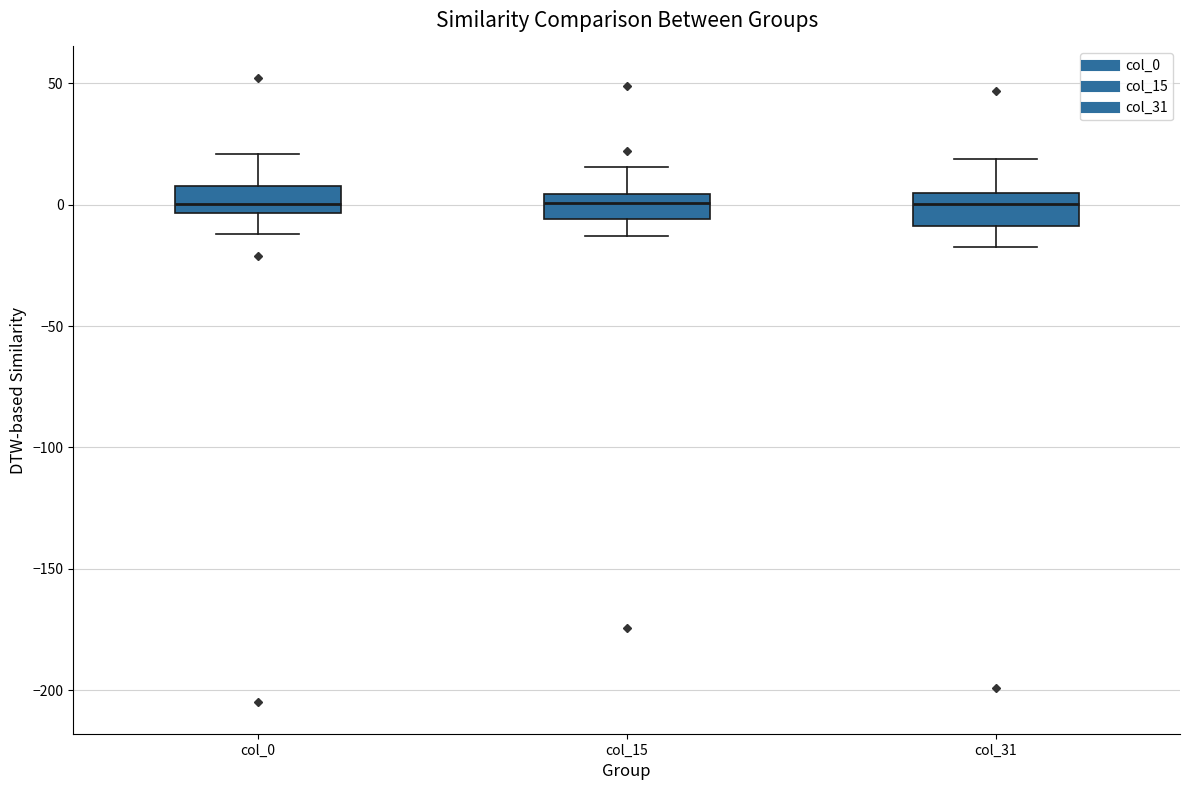

Reading left to right, read every box against the y-axis: the position of its median line, the range the box covers, and the ends of its whiskers. The values are not printed on the chart, so give them approximately, as read against the axis.

col_0: median 0, box -5 to 10, whiskers -10 to 20
col_15: median 0, box -5 to 5, whiskers -15 to 15
col_31: median 0, box -10 to 5, whiskers -15 to 20